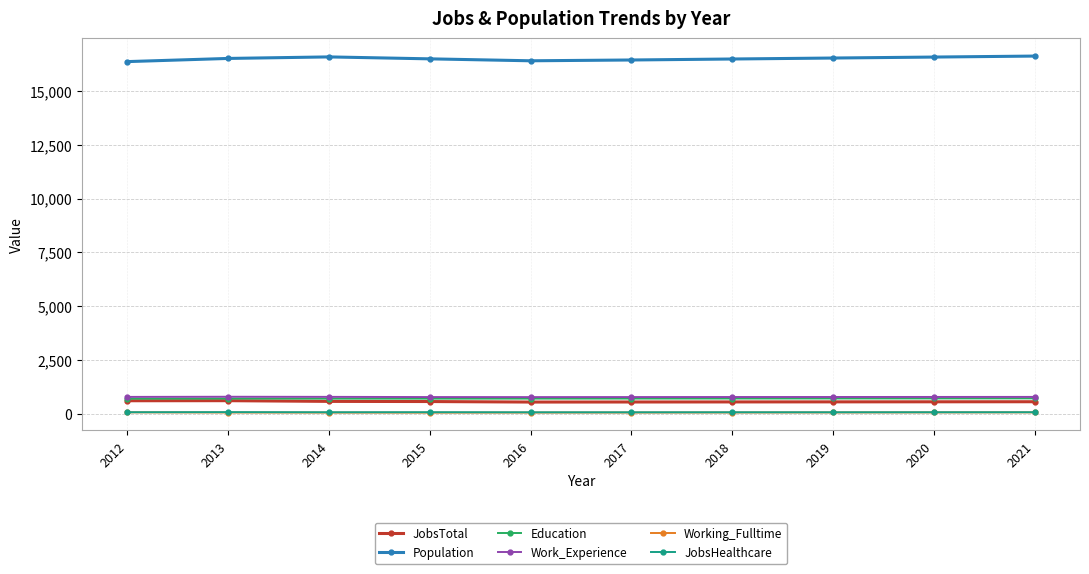

At how many categories does at least one series exceed 4194?

10